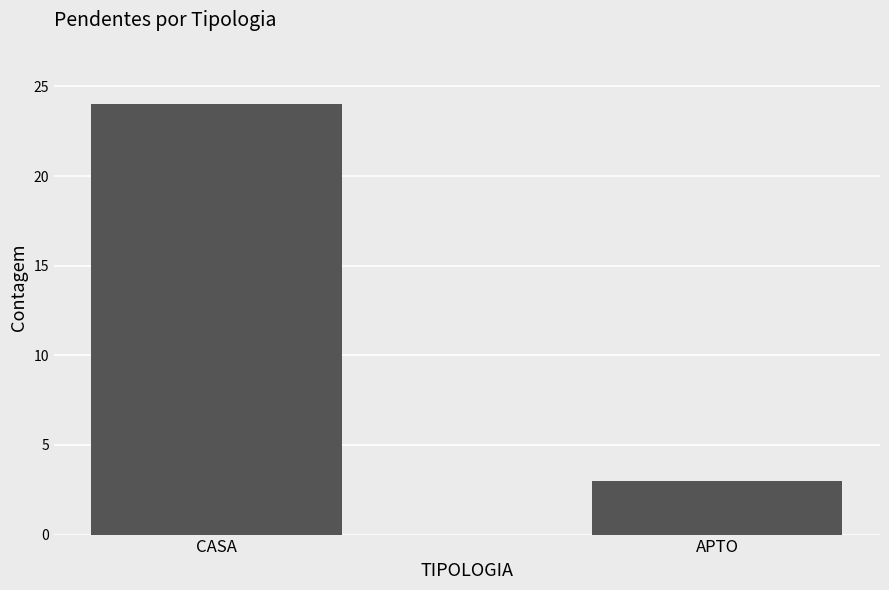

List the labels in order of value, largest first.

CASA, APTO